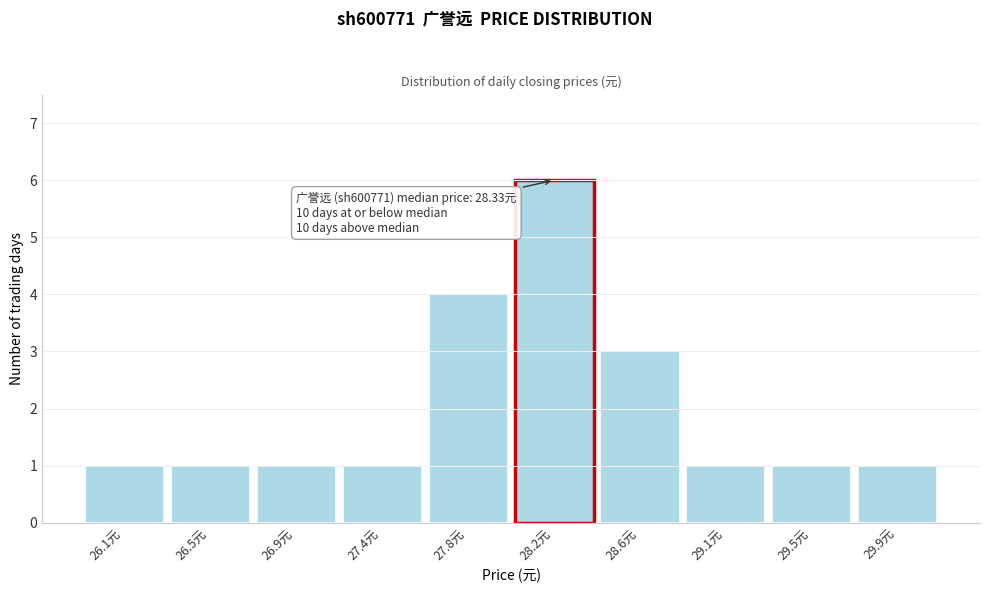

Reading left to right, transcribe all the data shown in this chart.

26.1元=1	26.5元=1	26.9元=1	27.4元=1	27.8元=4	28.2元=6	28.6元=3	29.1元=1	29.5元=1	29.9元=1